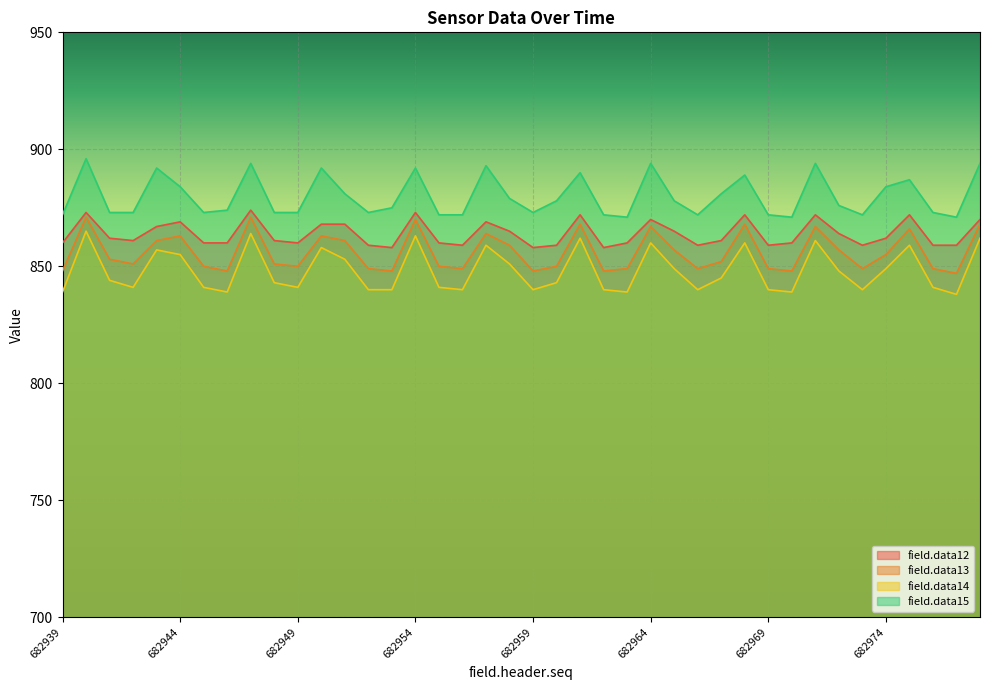

How many interior local valleys does the field.data13 series have?

11